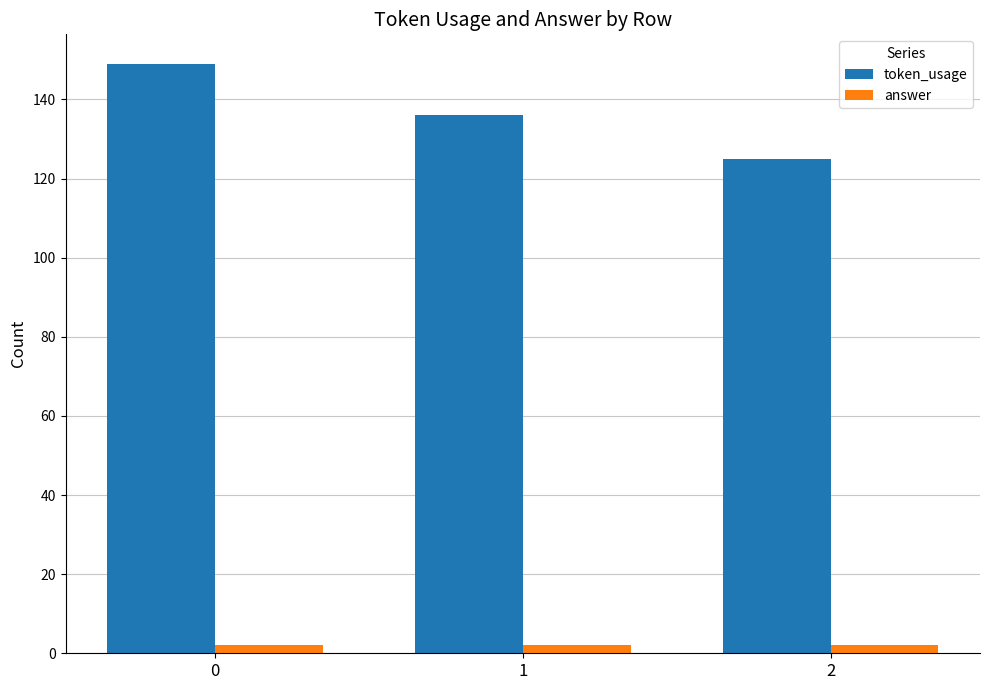

How many groups of bars are there?

3